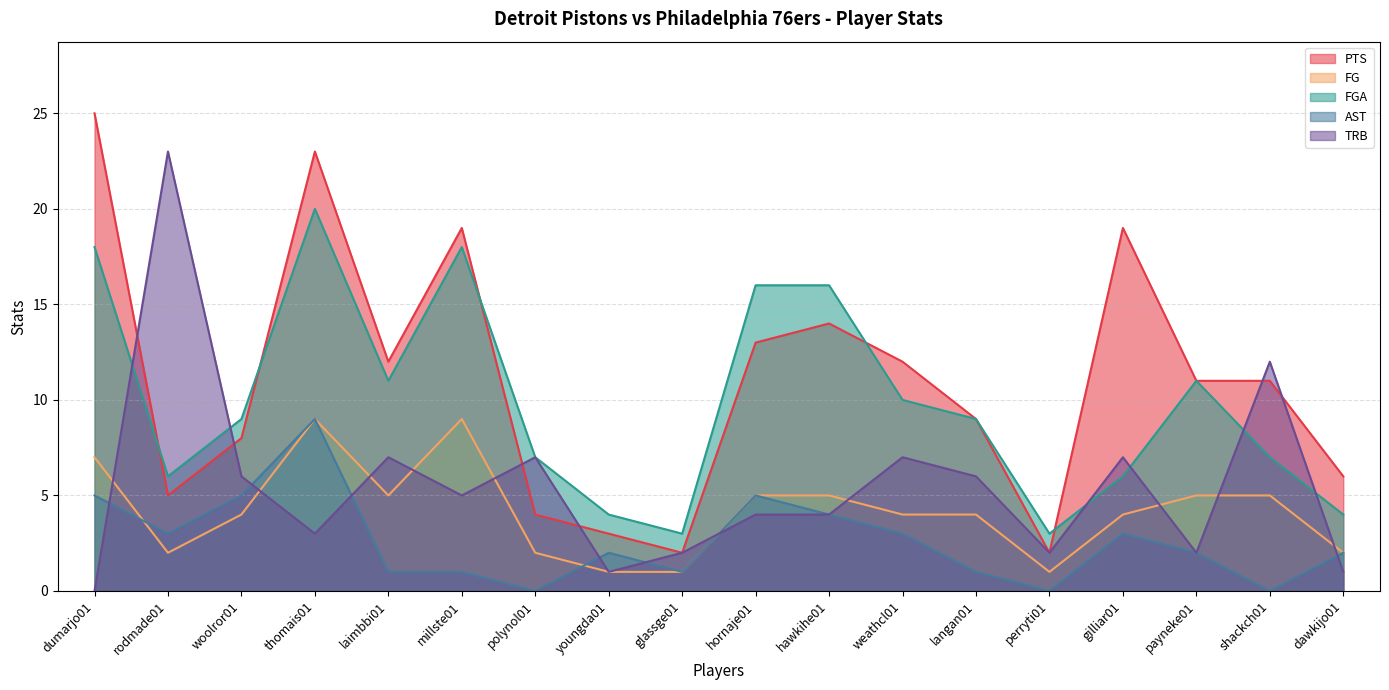

How many values in the TRB series exceed 5?

8